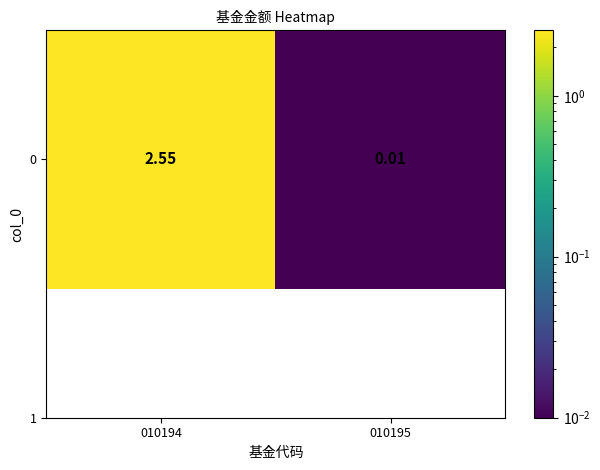

Where does the data first go above 2?

010194